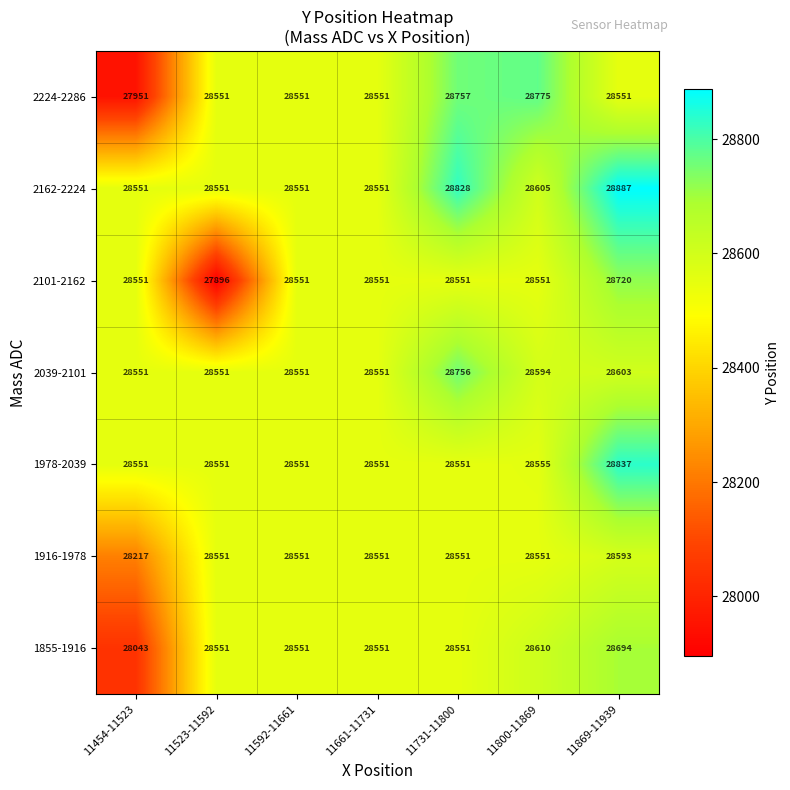

Between 11592-11661 and 11869-11939, which series saw the biggest shift?

2162-2224